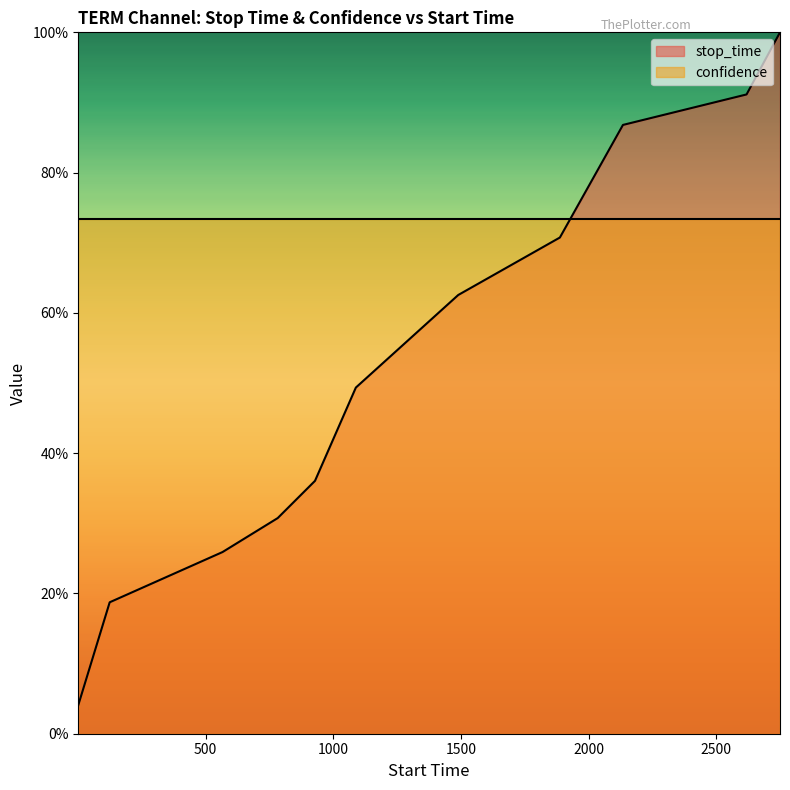

Read the value at 2134.

0.9